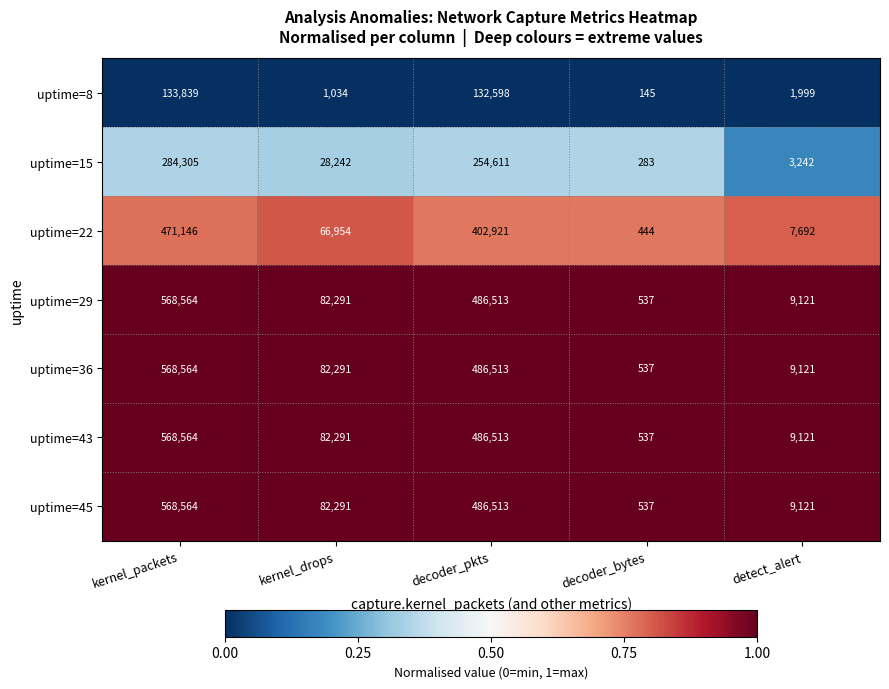

How many data points does each series have?

5